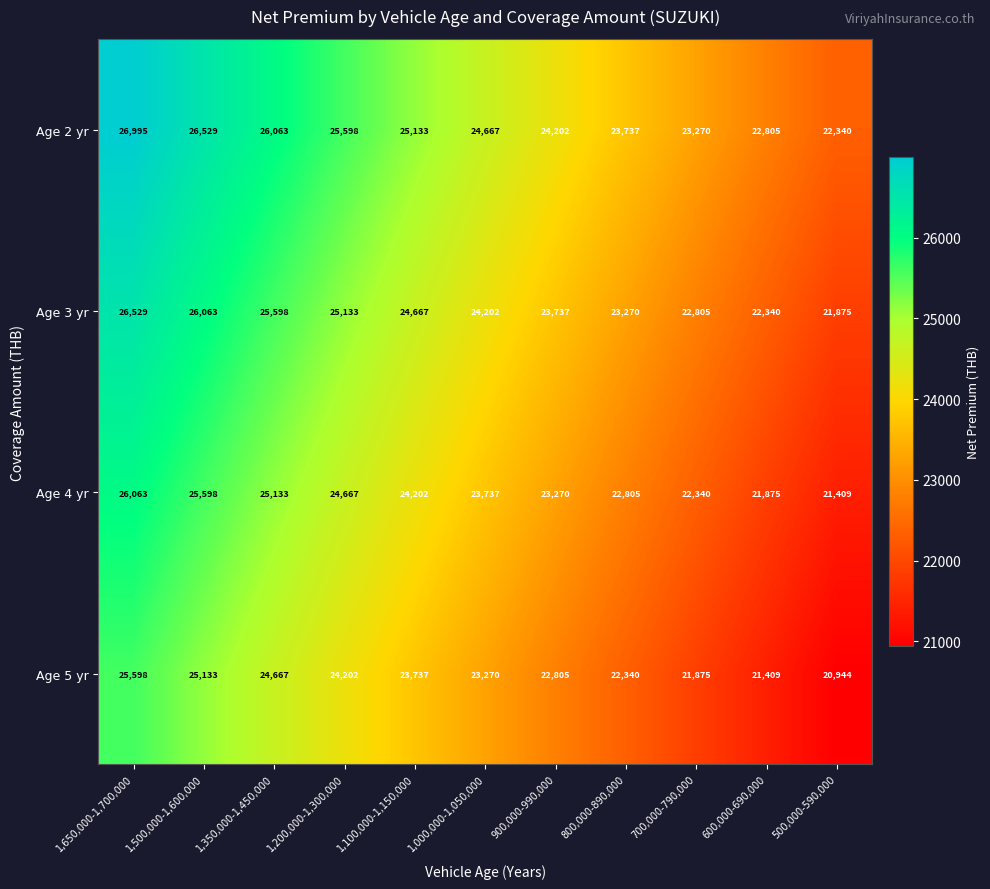

What is the difference between the maximum and minimum values in the Age 4 yr series?

4654